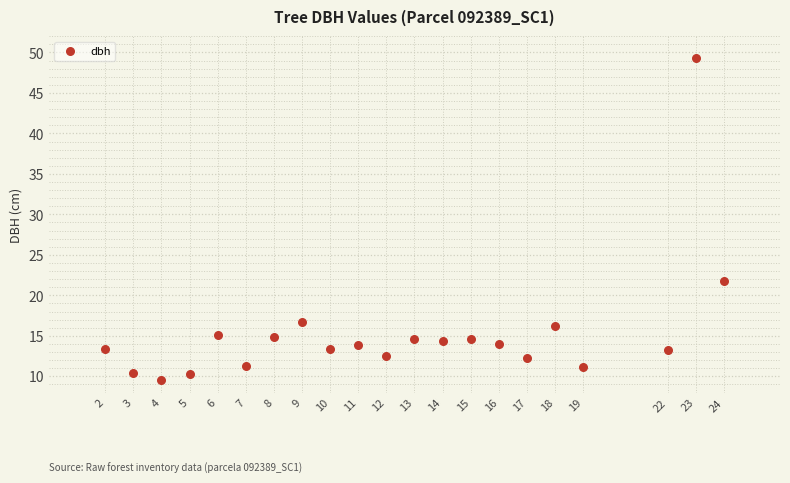

What Y value in the scatter plot is closest to 29?

21.8